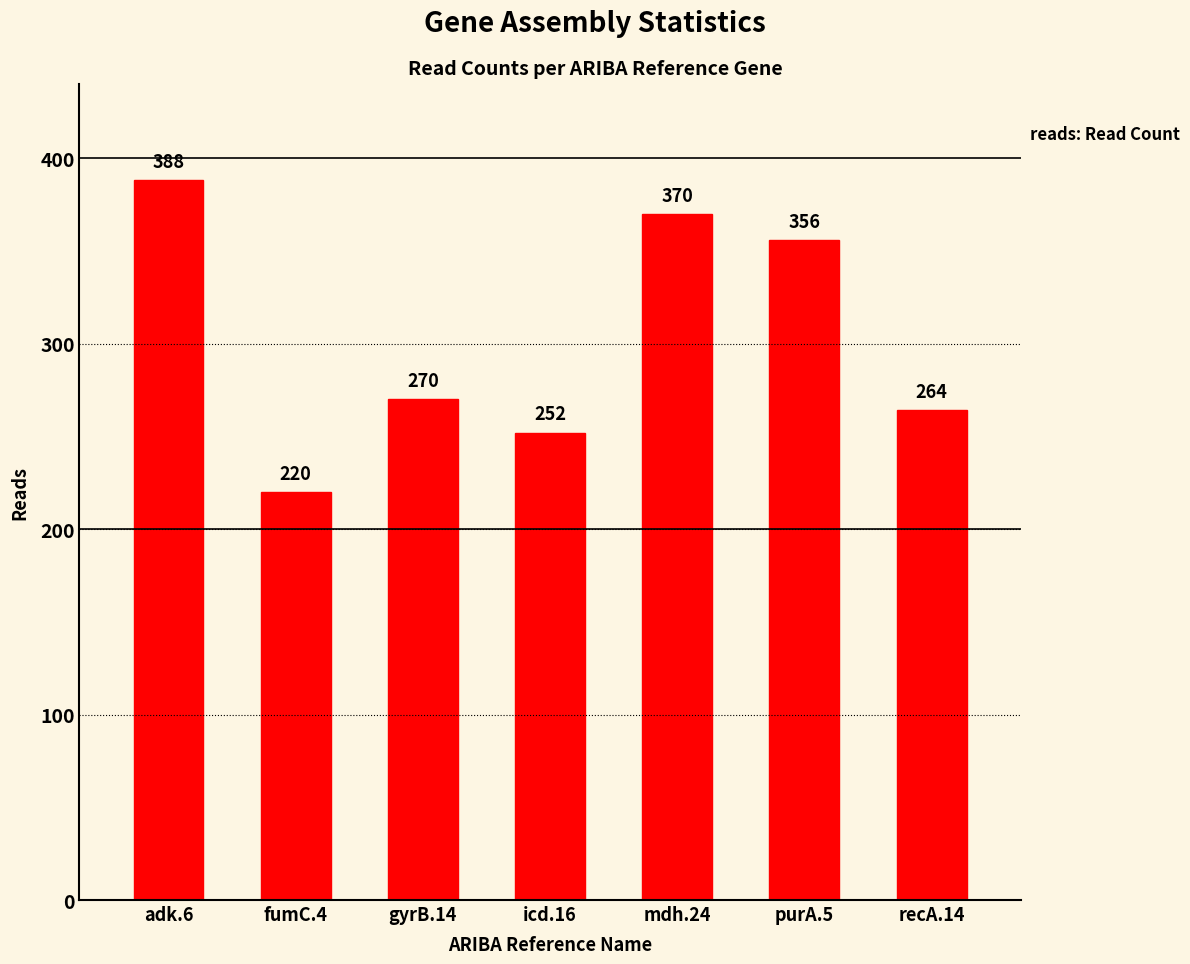

Count the number of data series in this chart.

1